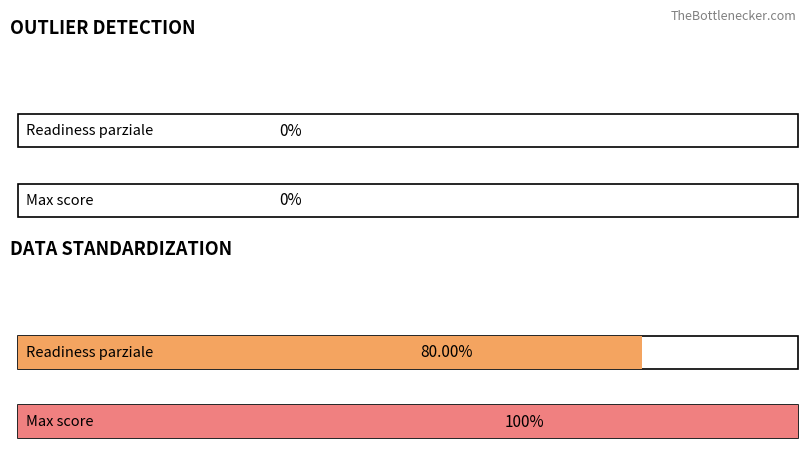

The value of Average utilization at 1 is 0.2. True or false?

False